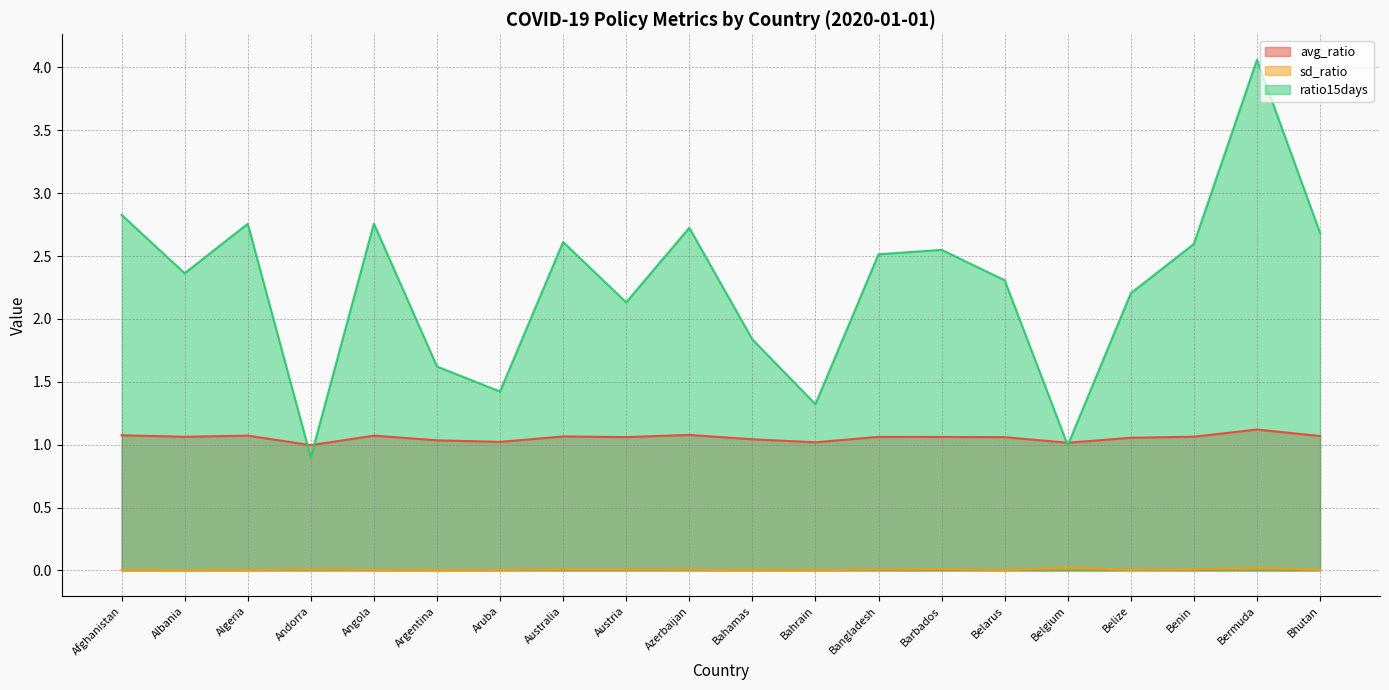

List the series in order of their peak value, highest first.

ratio15days, avg_ratio, sd_ratio